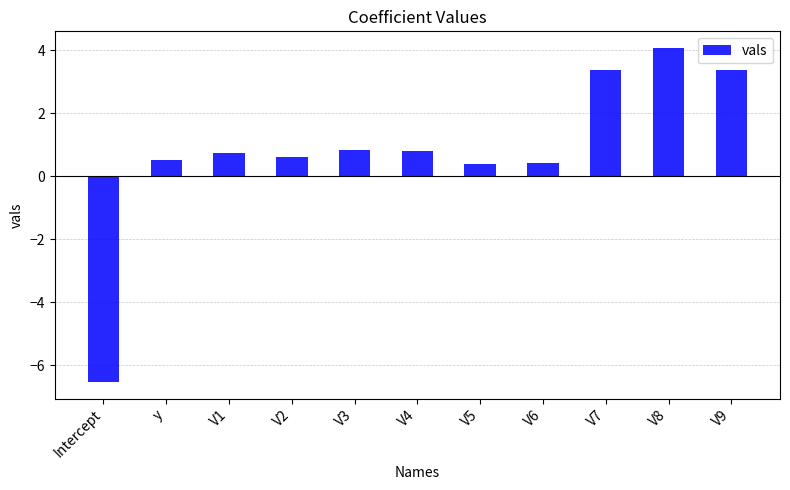

What is the sum of all values?

8.6